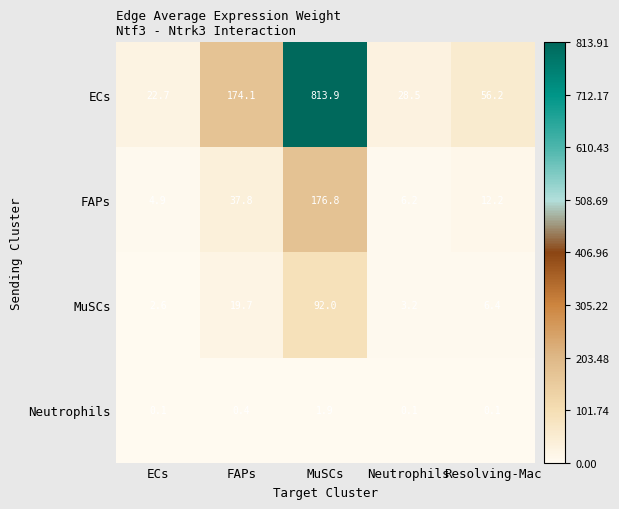

The value of ECs at Resolving-Mac is 56.2. True or false?

True